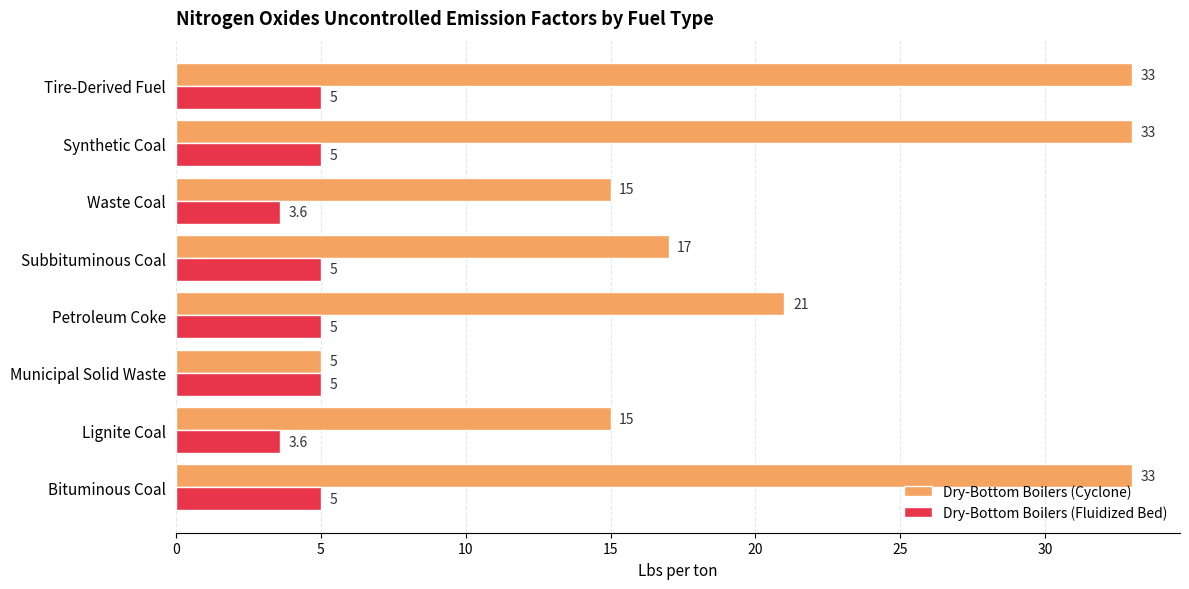

What is the difference between the maximum and minimum values in the Dry-Bottom Boilers (Cyclone) series?

28.0